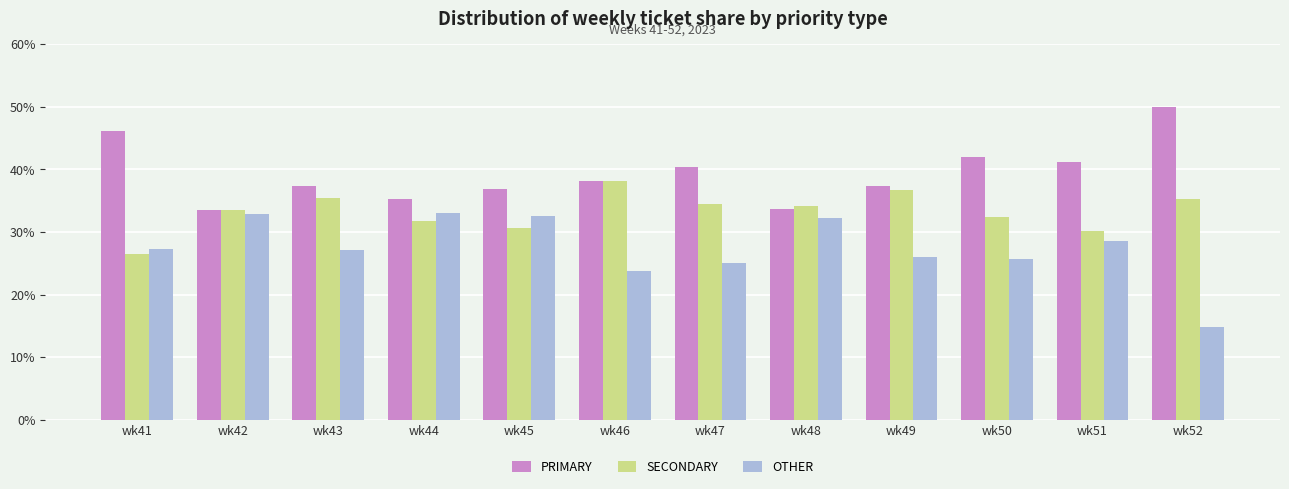

What is the value of the SECONDARY bar at the 5th from the left?

30.6